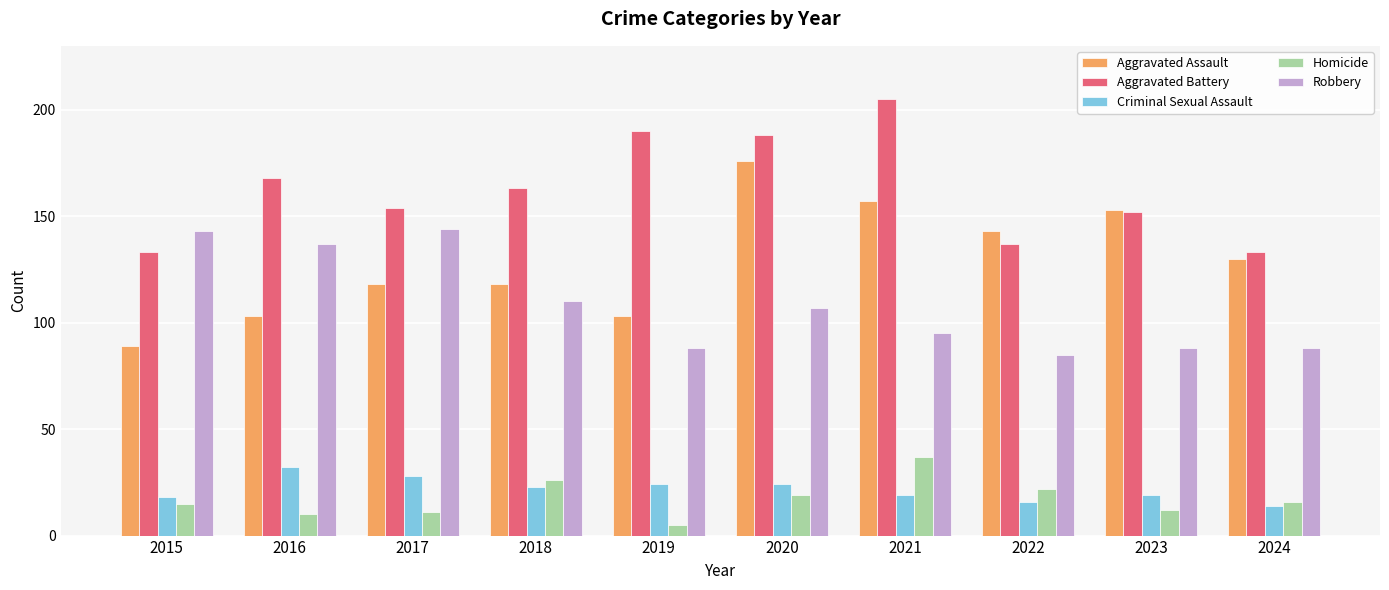

What is the highest value of the Aggravated Assault series?

176